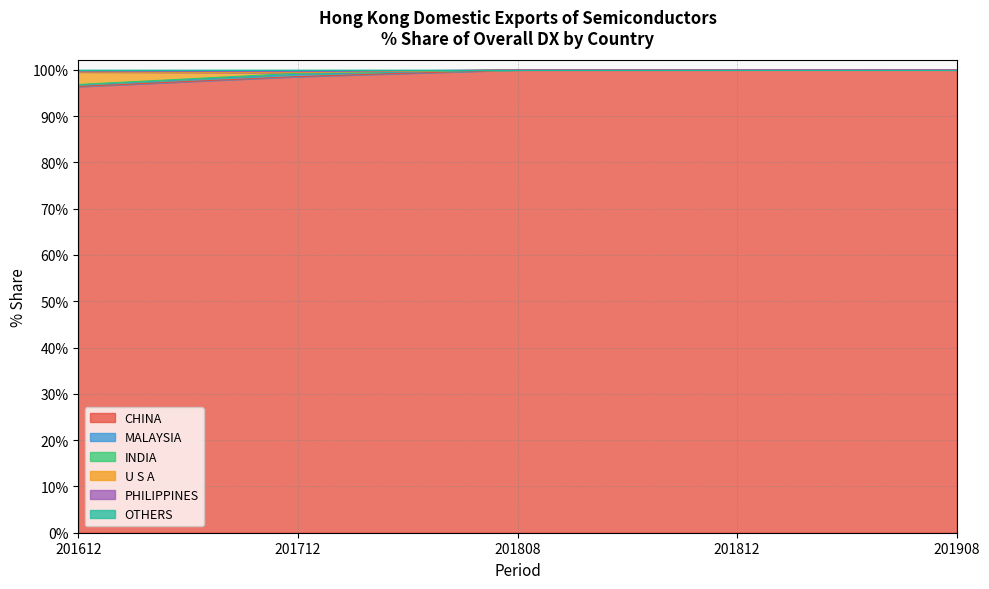

The value of CHINA at 201712 is 56.9. True or false?

False